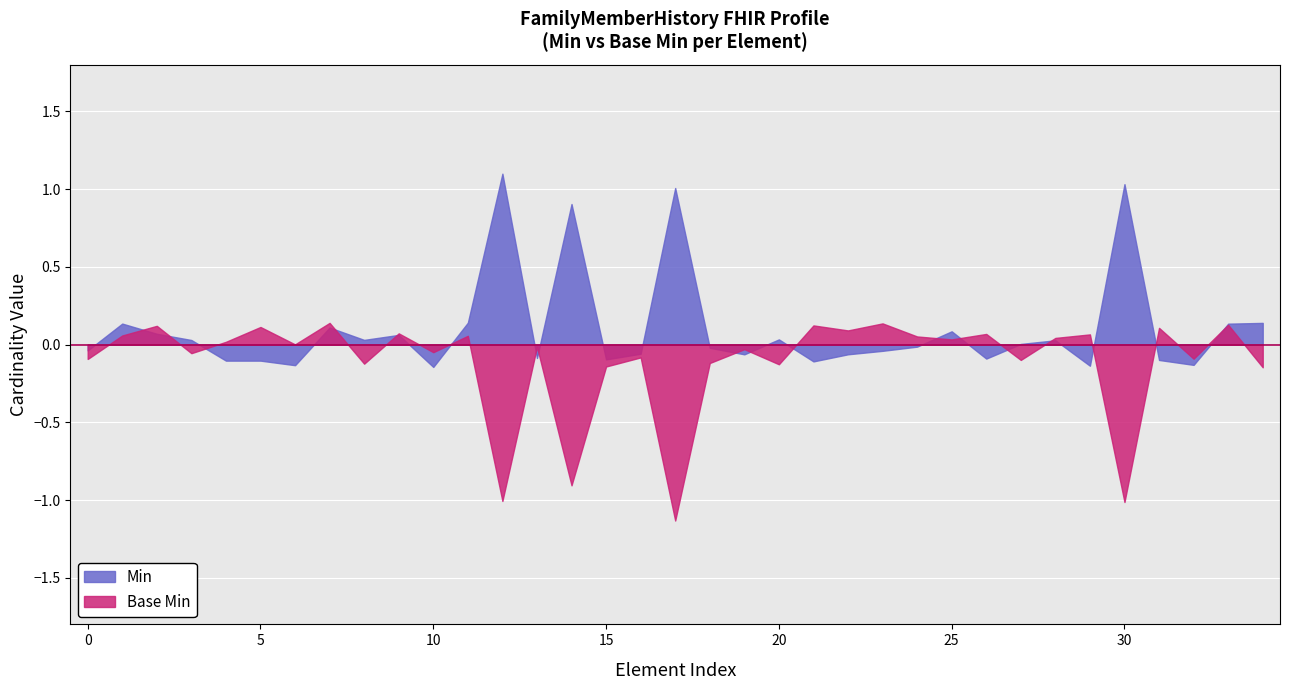

True or false: Min and Base Min intersect in this chart.

True